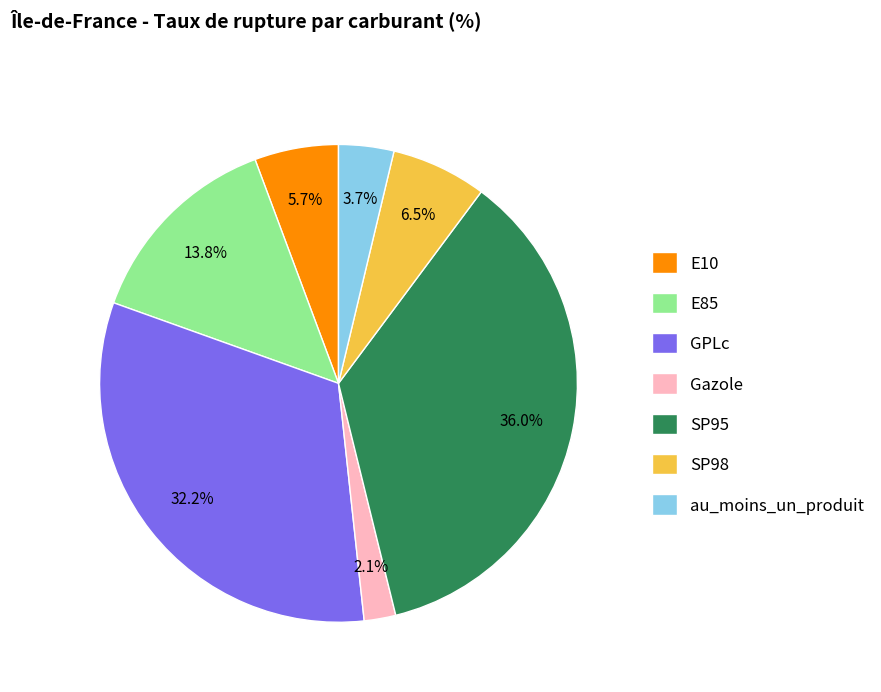

Is the sum of SP98 and au_moins_un_produit greater than half?

No